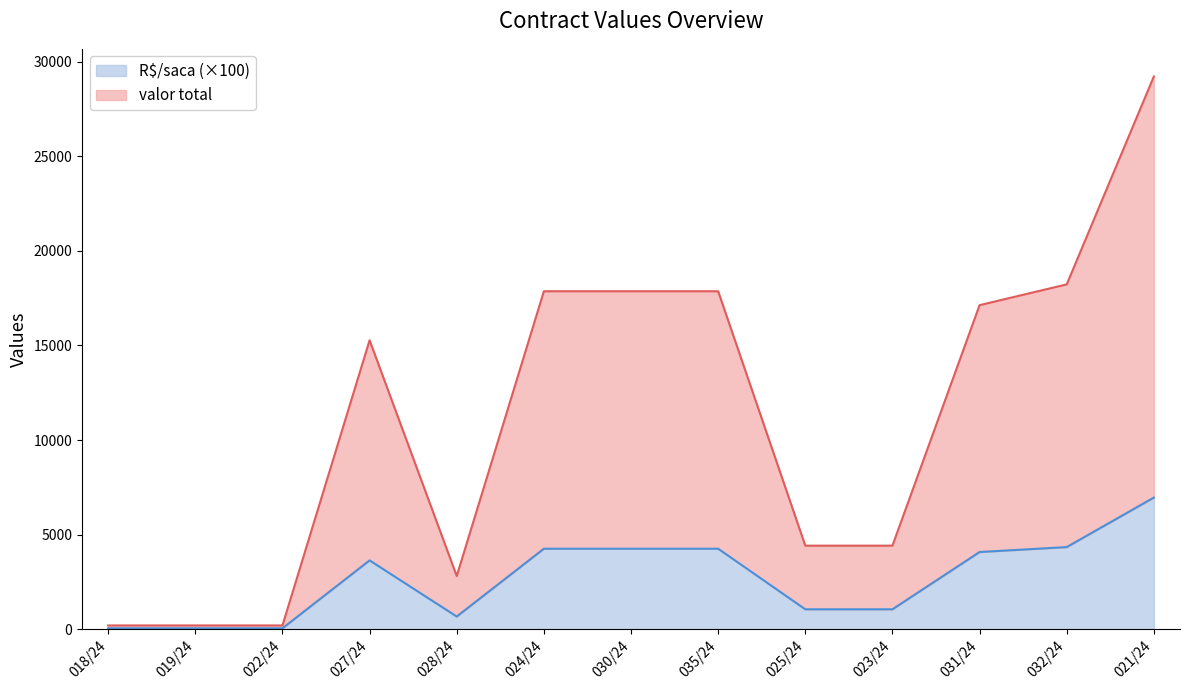

True or false: R$/saca has more than 2 interior local peaks.

False